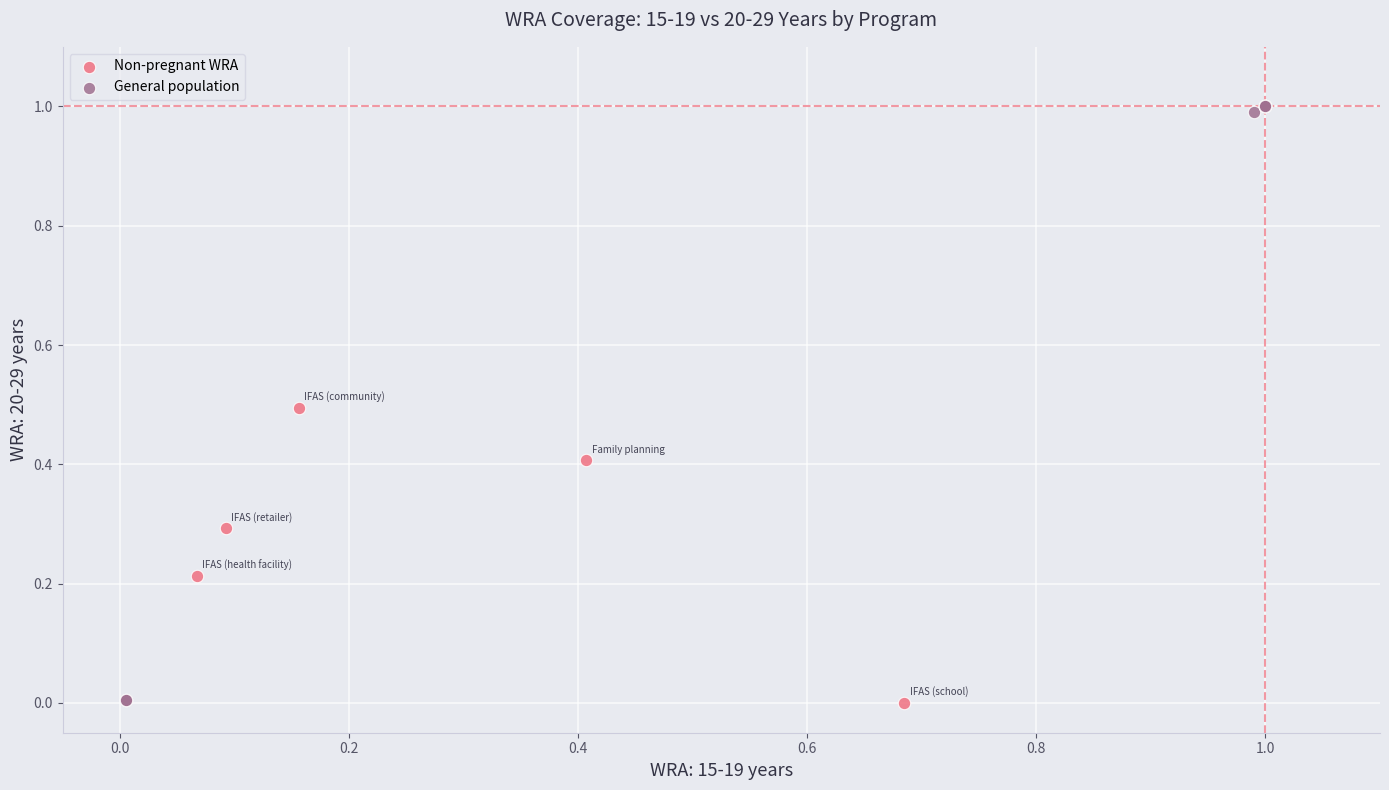

Which series contains the highest Y value?

General population